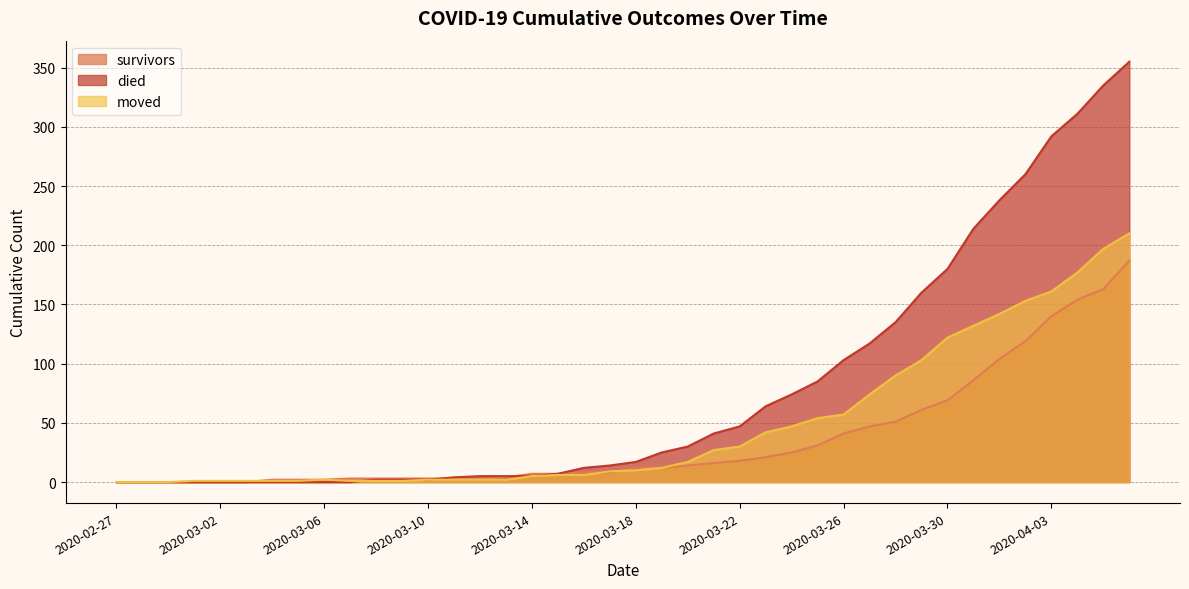

What is the value of the survivors point at the 26th from the left?

21